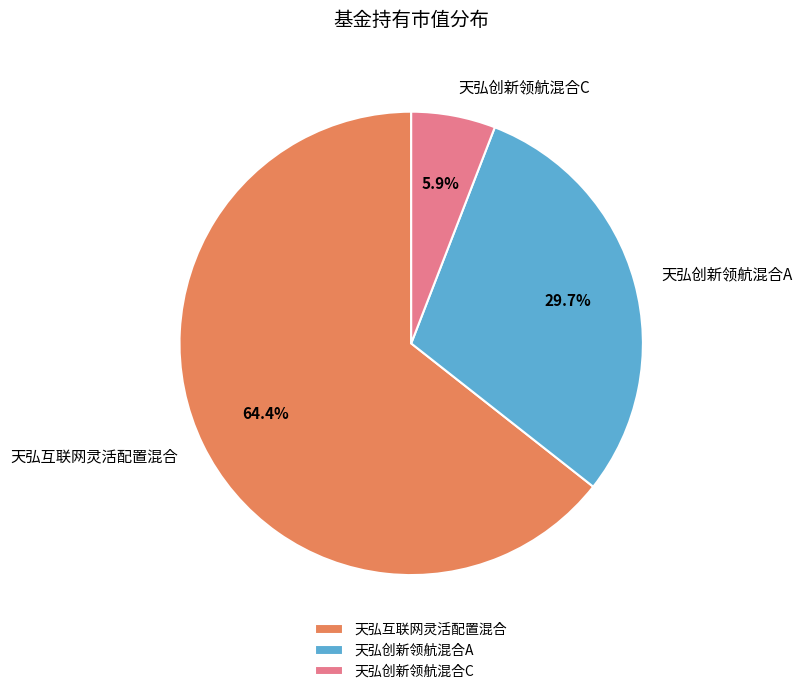

Does 天弘互联网灵活配置混合 account for over 50% of the chart?

Yes